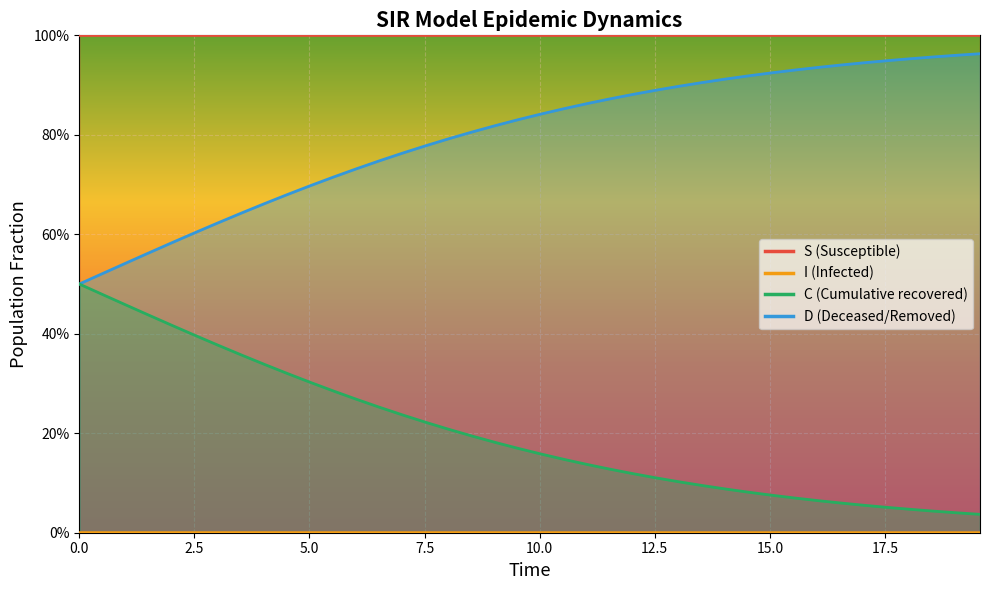

The I series shows 0.0 at 20.0. True or false?

True